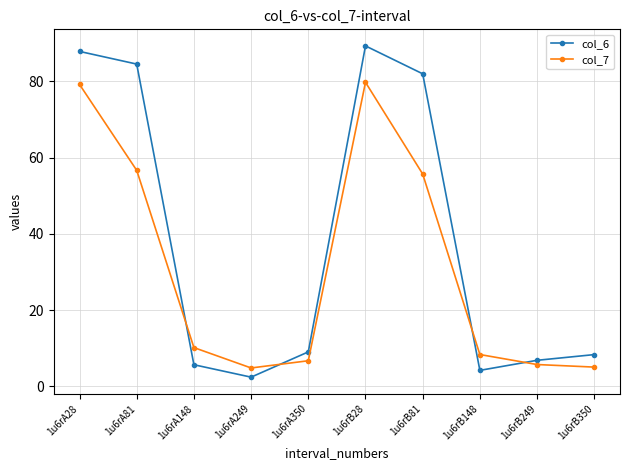

What are all the series names shown in the legend?

col_6, col_7